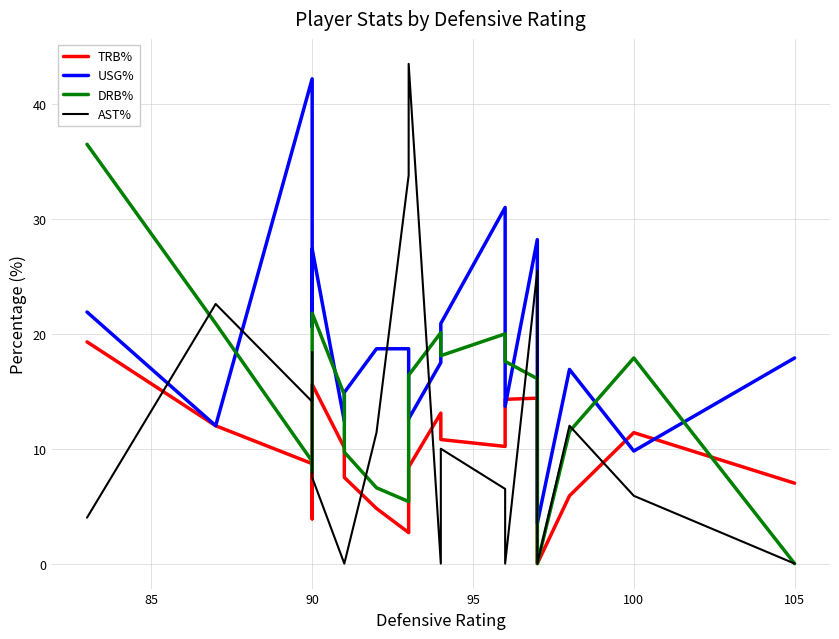

What is the average value of the DRB% series?

14.2